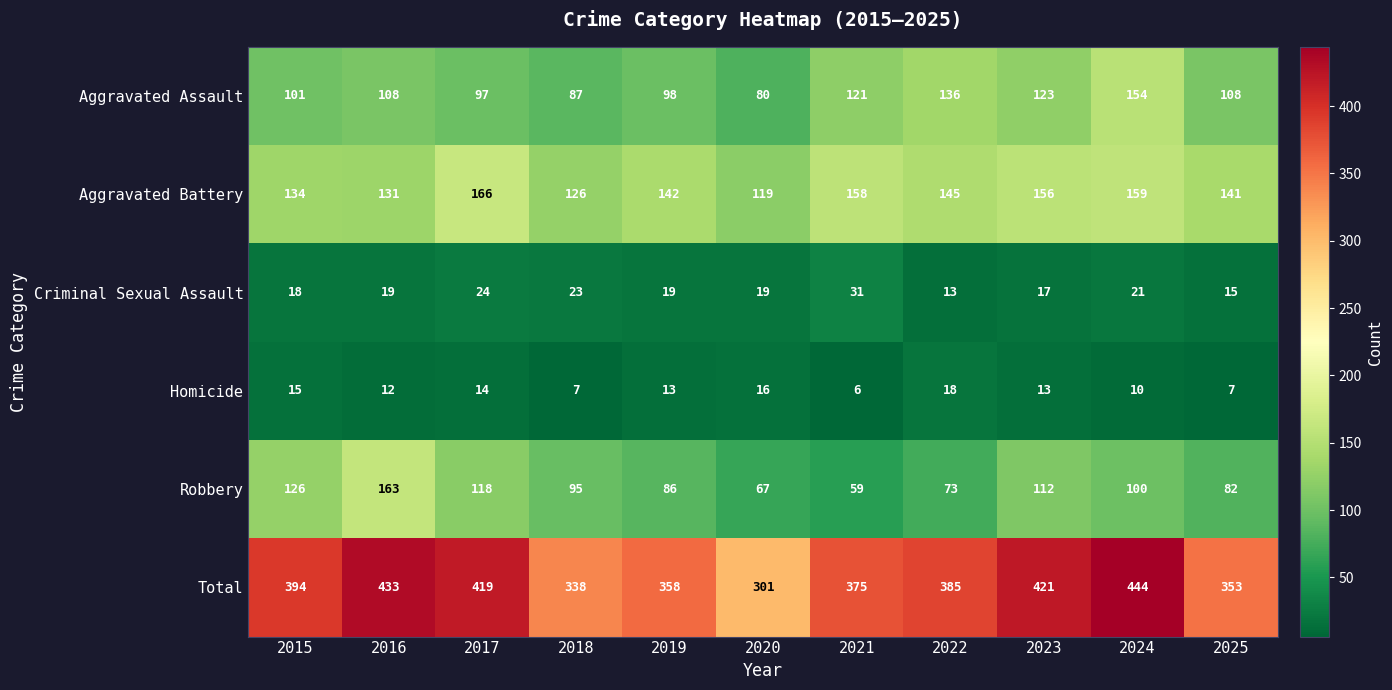

What is the difference between the maximum and second lowest values in the Homicide series?

11